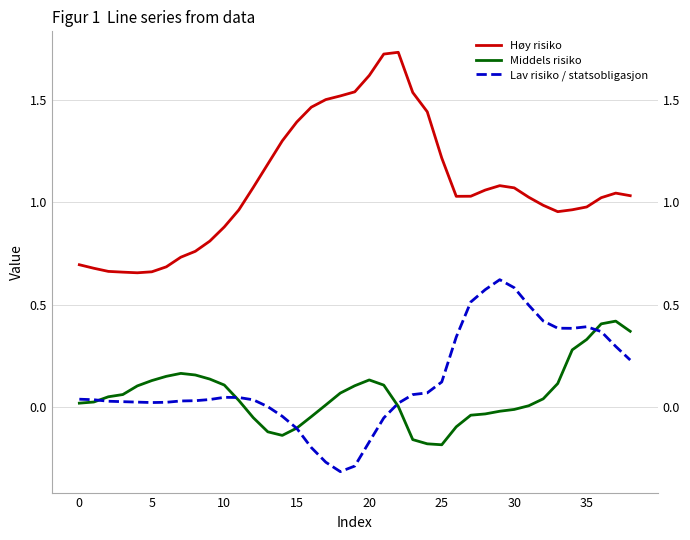

Which series has the largest total across all categories?

Høy risiko